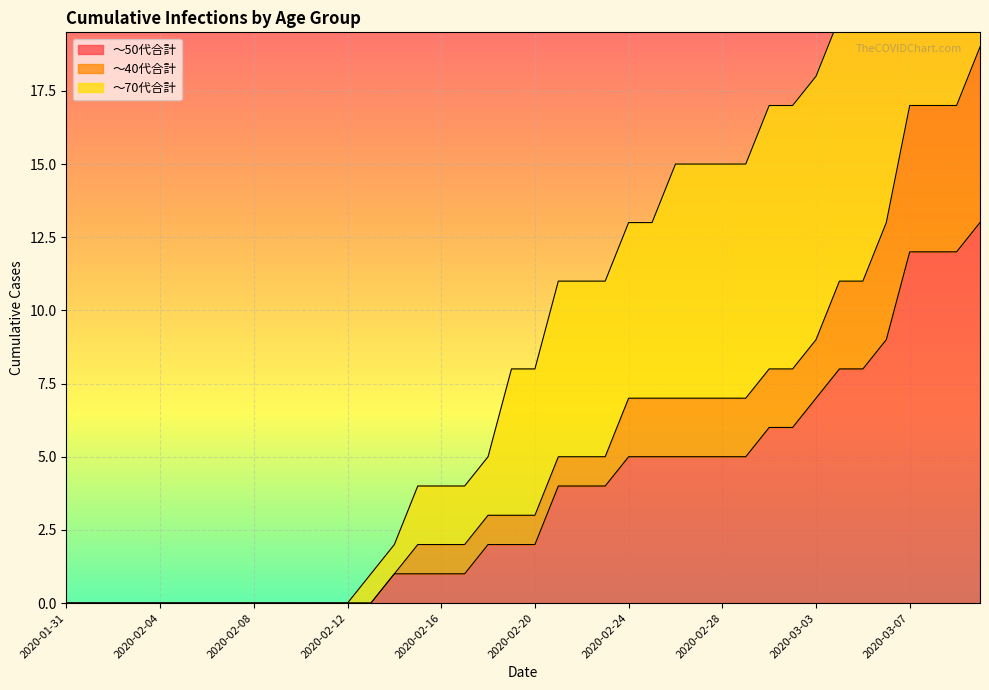

Between 2020-01-31 and 2020-02-09, which series saw the biggest shift?

～50代合計